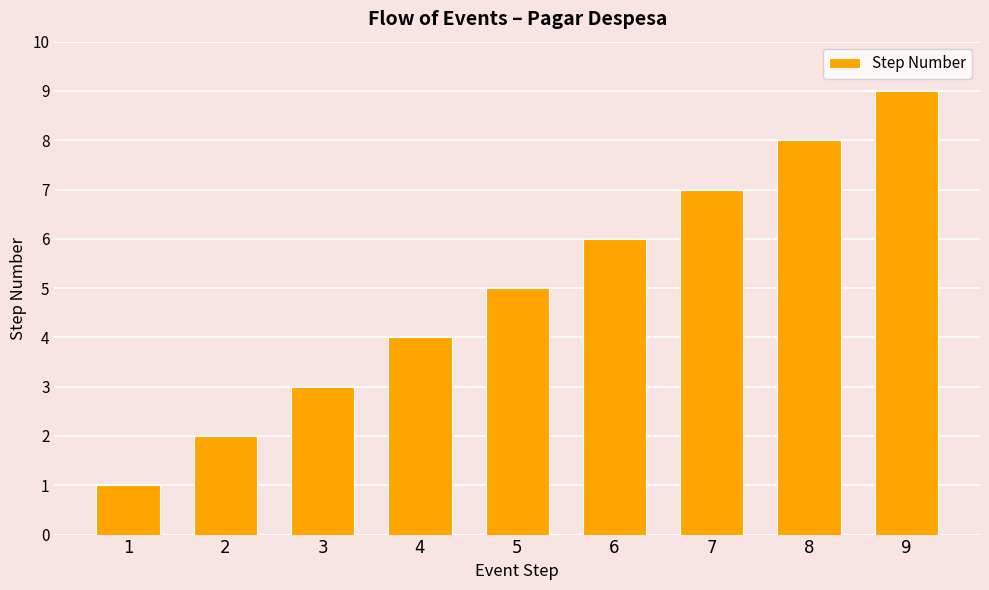

What is the minimum value shown in the chart?

1